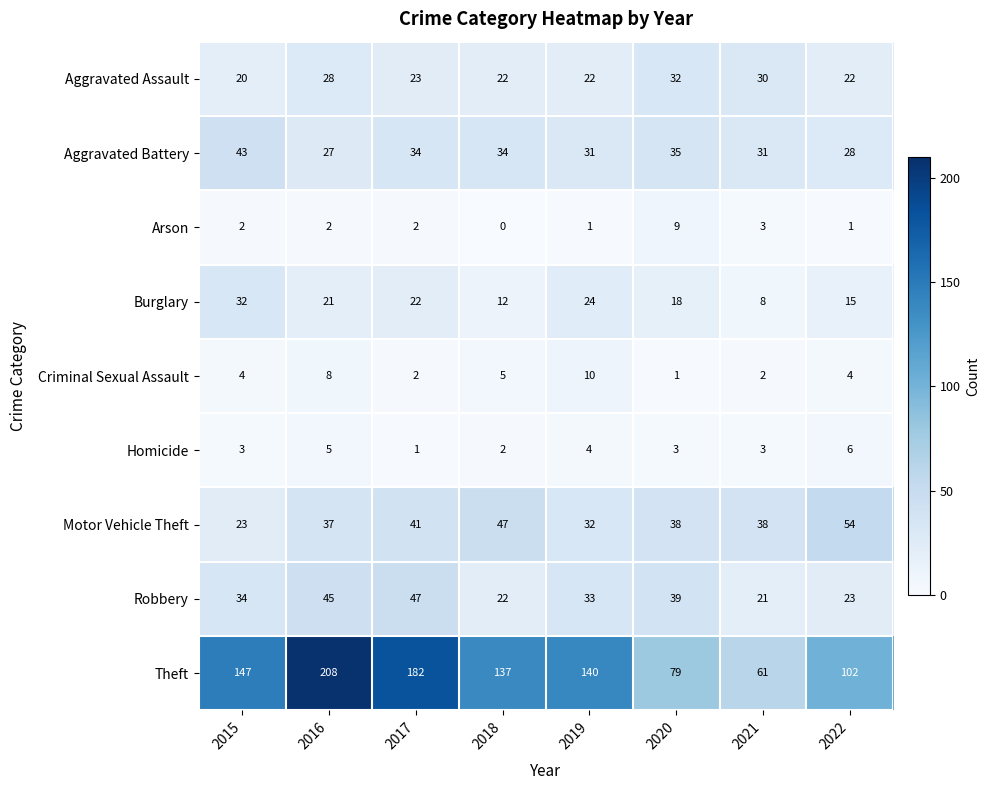

What is the maximum value shown in the chart?

208